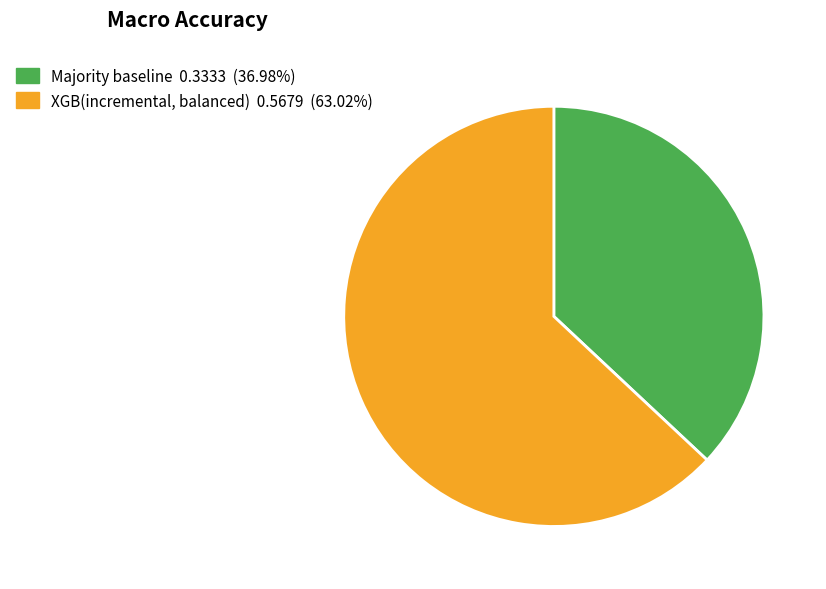

How many slices are in this pie chart?

2